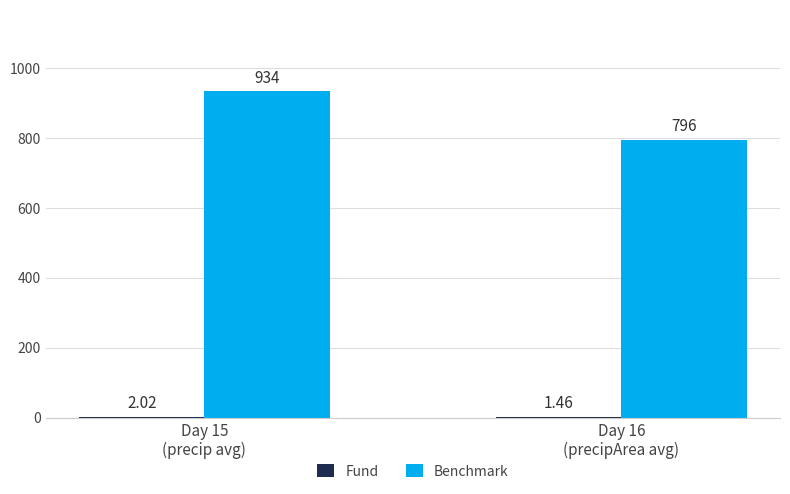

Which series has the largest total across all categories?

Benchmark